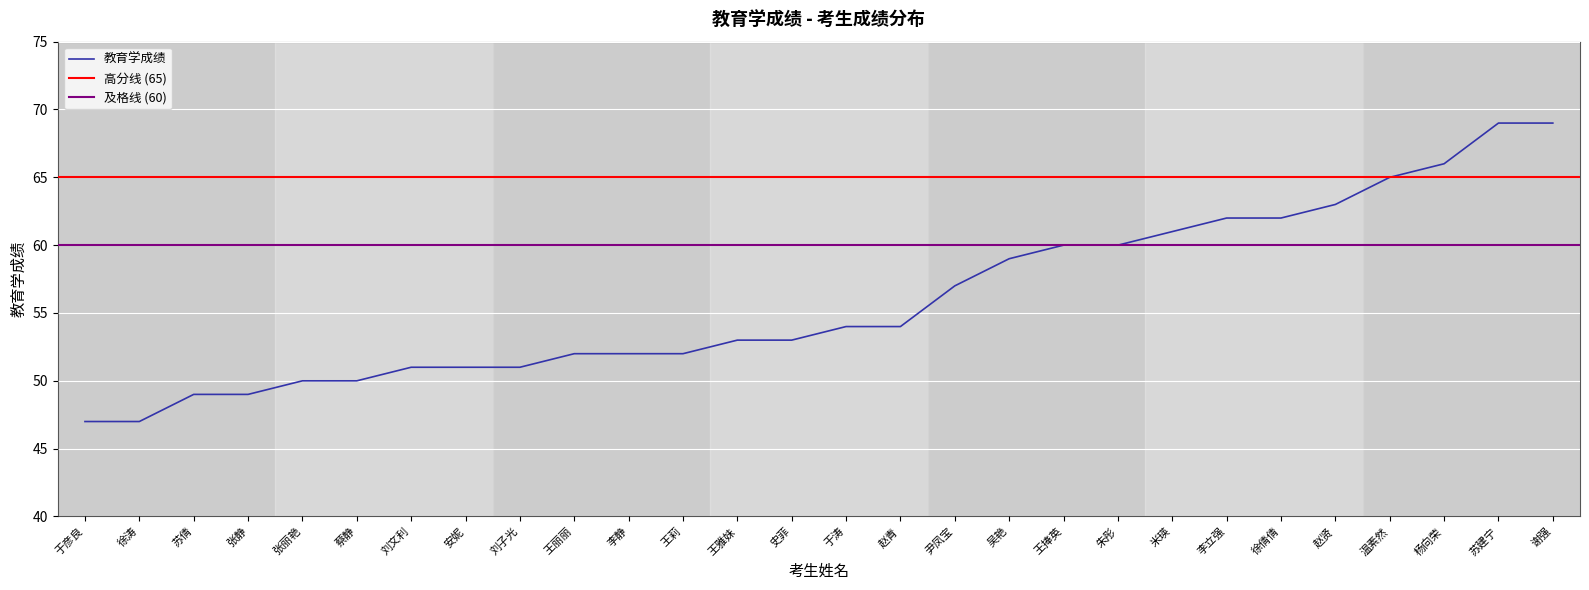

Approximately how many times larger is the value at 刘文利 compared to 王莉?

1.0